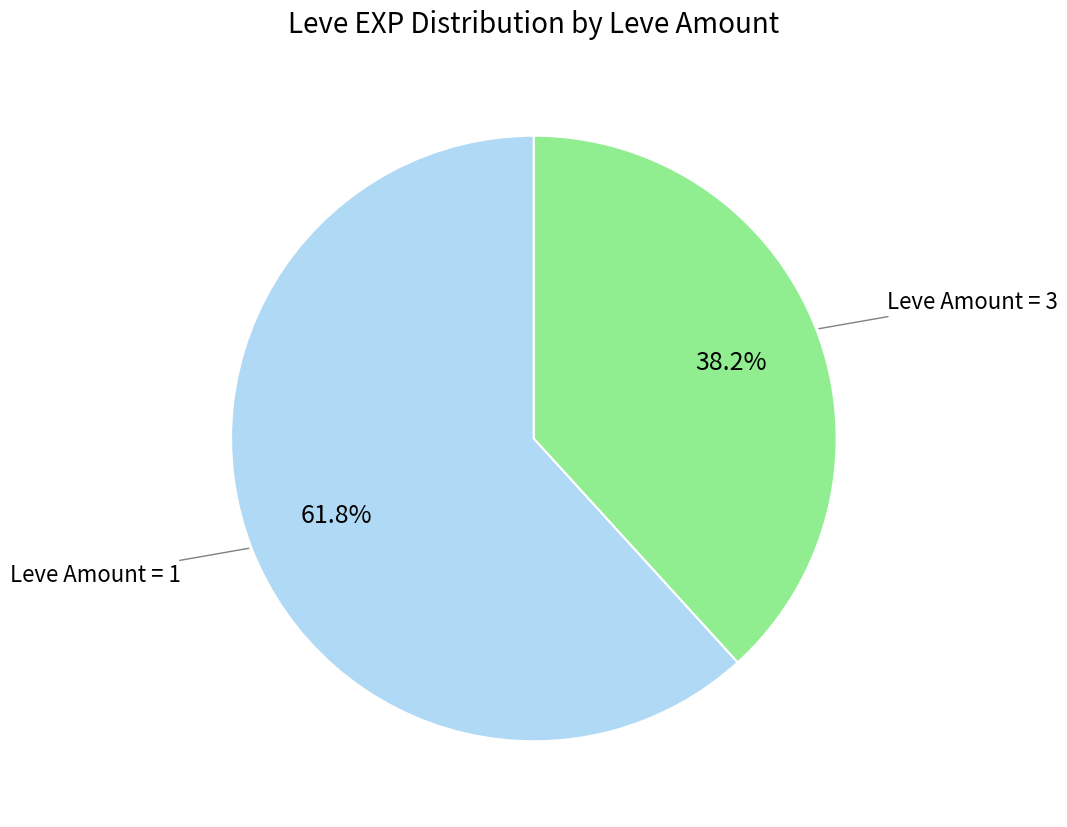

To the nearest percent, what is the average slice percentage?

50%